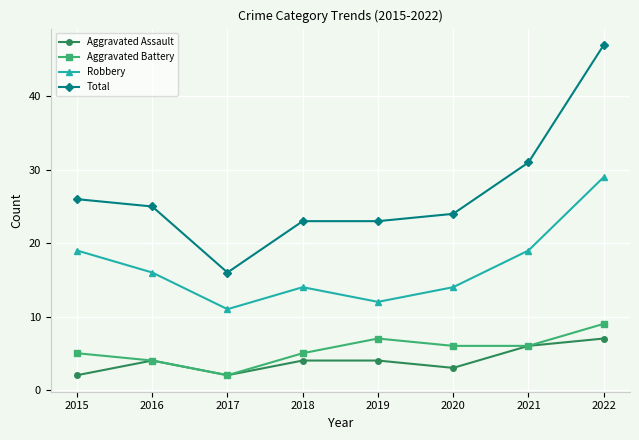

True or false: Robbery and Total intersect in this chart.

False